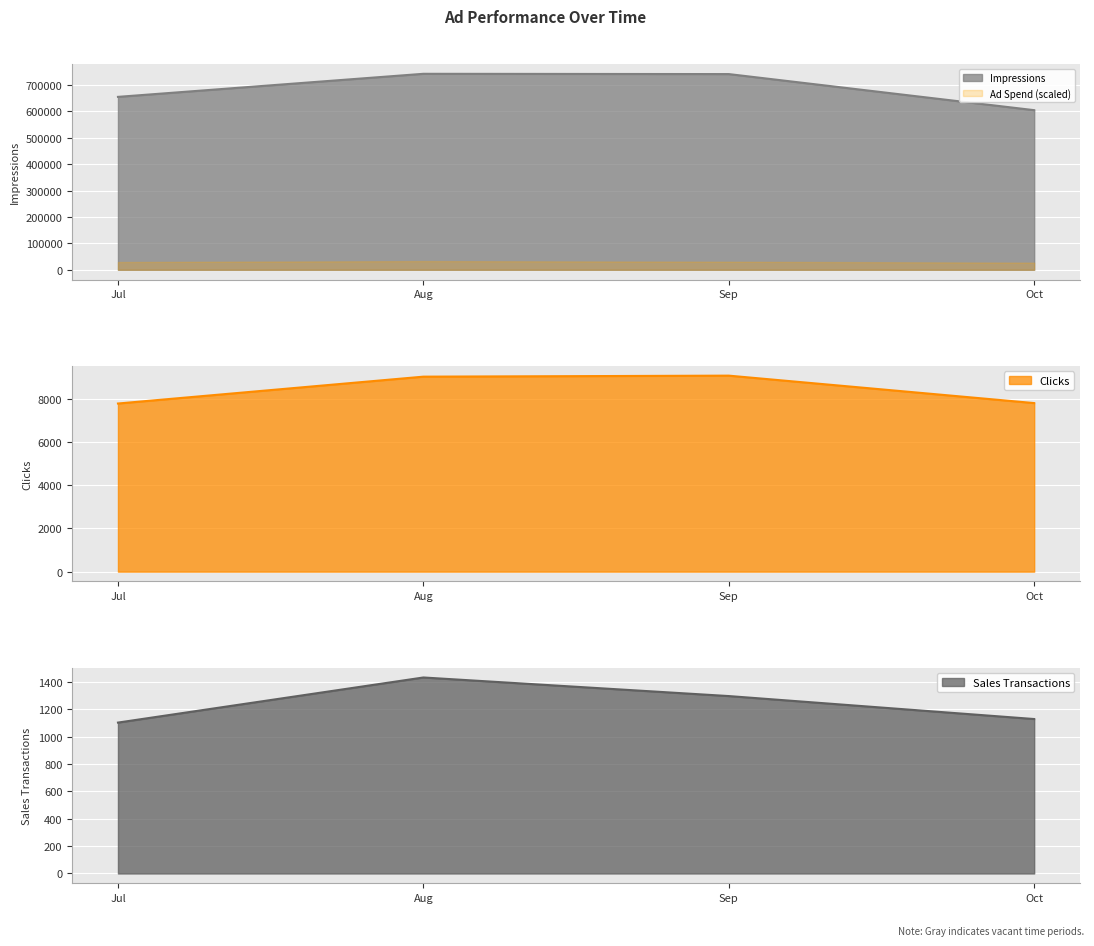

Is it true that Impressions equals 740652 at Sep?

True